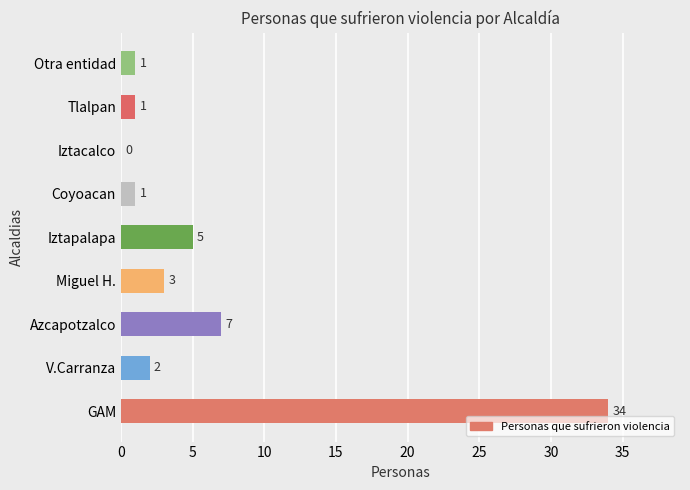

Is it true that the value at Iztapalapa is 7?

False